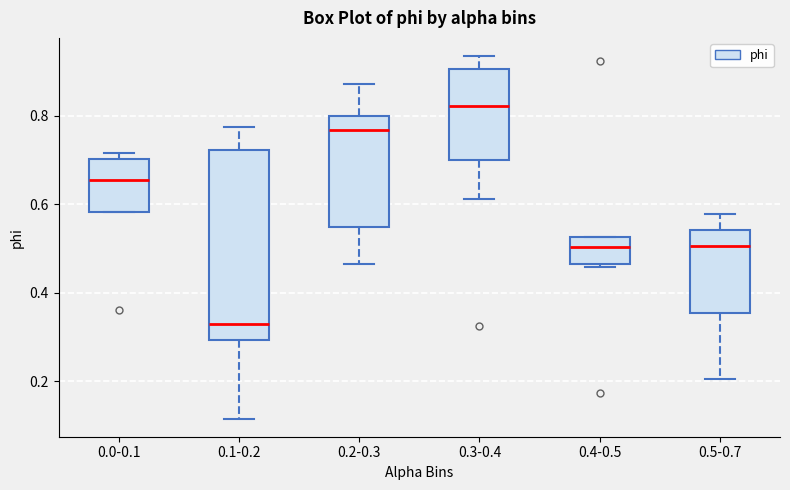

Where does the upper whisker of the box for 0.3-0.4 end on the y-axis? The values are not printed on the chart, so give them approximately, as read against the axis.

0.94